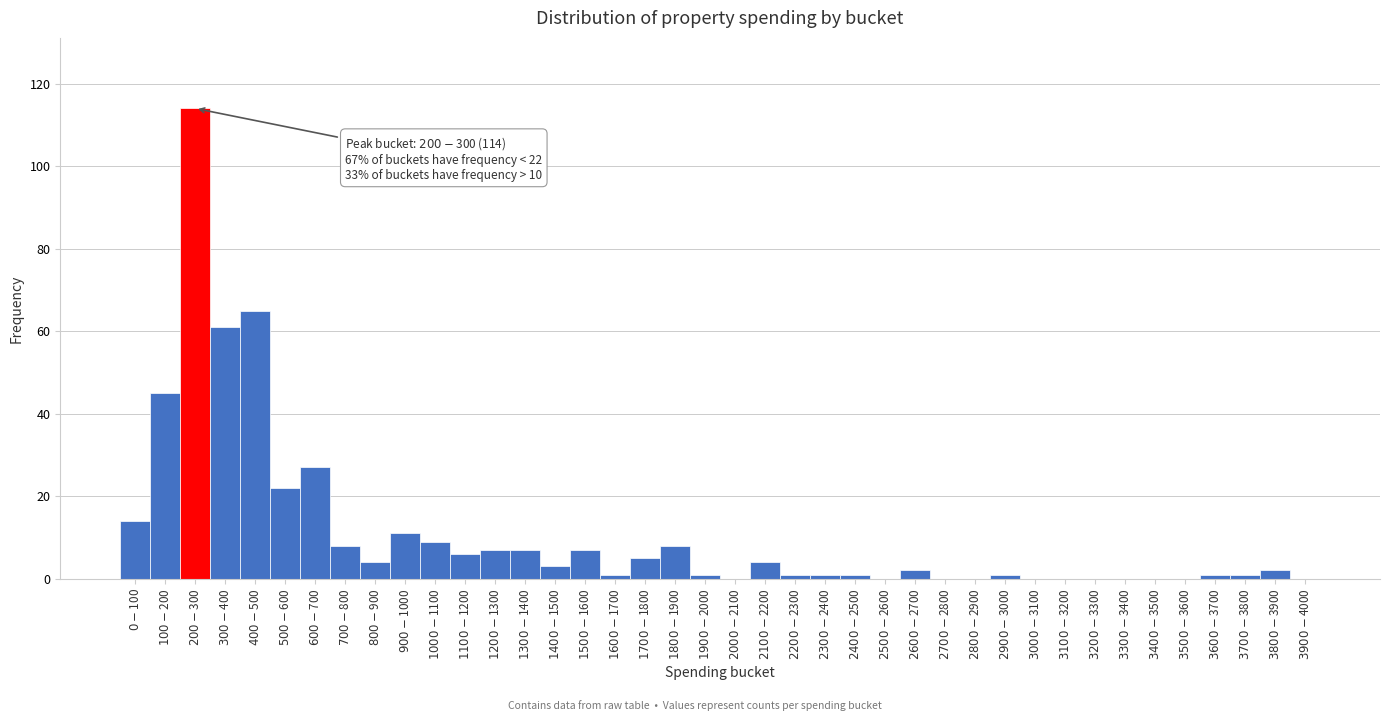

What is the sum of all values?

439